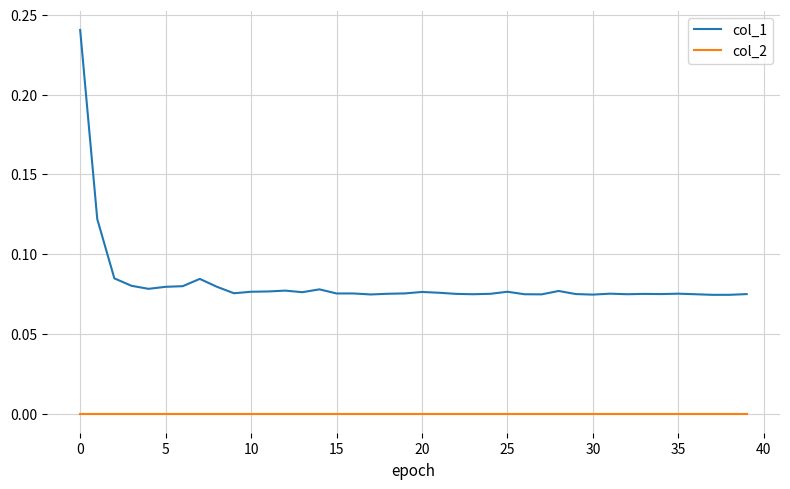

Which series has the widest spread of values?

col_1